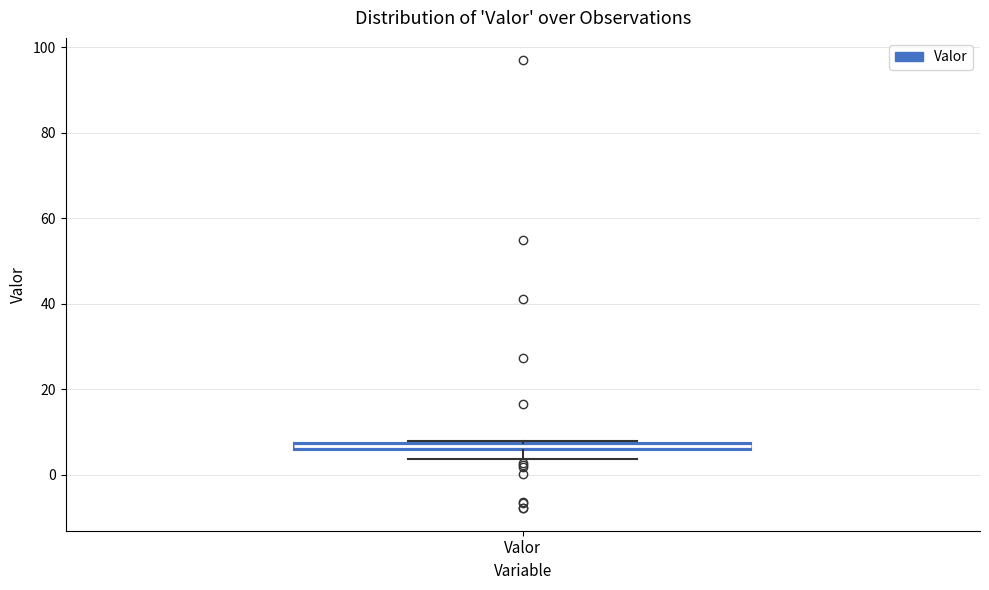

Where is the upper edge of the box for Valor on the y-axis? The values are not printed on the chart, so give them approximately, as read against the axis.

8